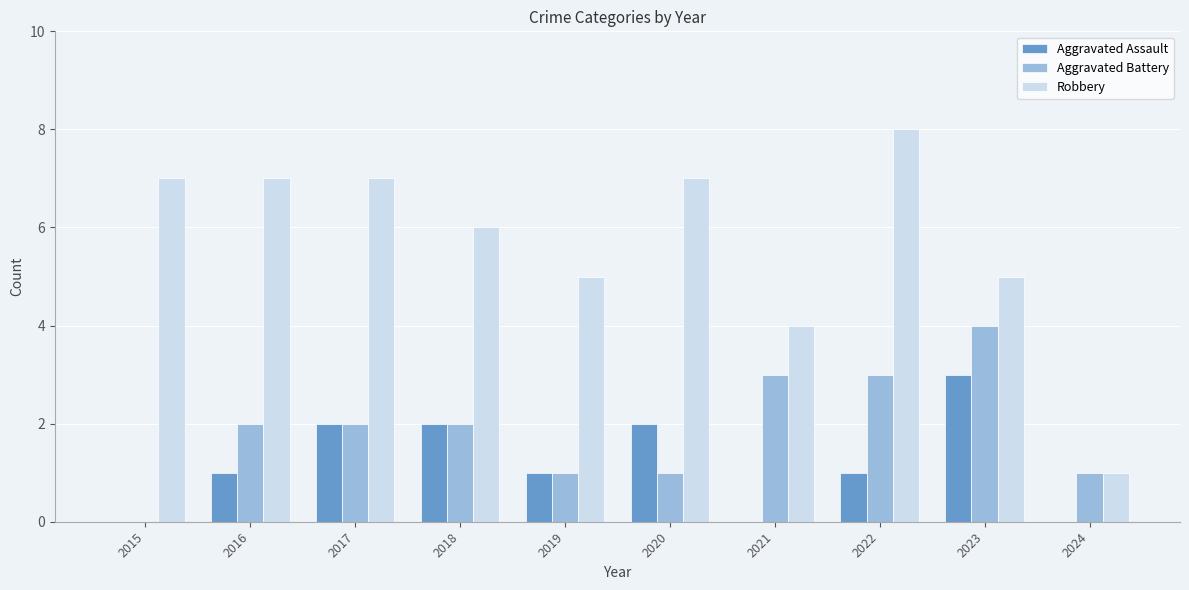

Does the chart contain stacked bars?

No